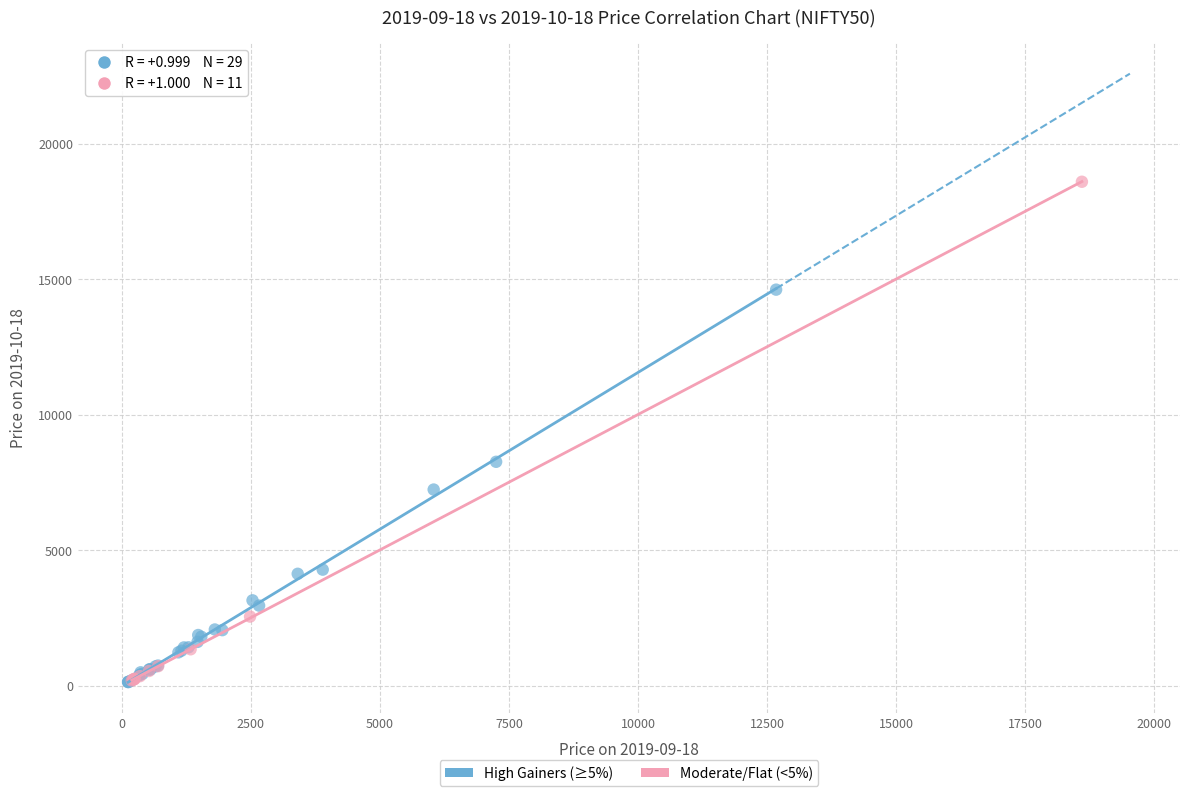

Which series has the widest spread of Y values?

Moderate/Flat (<5%)